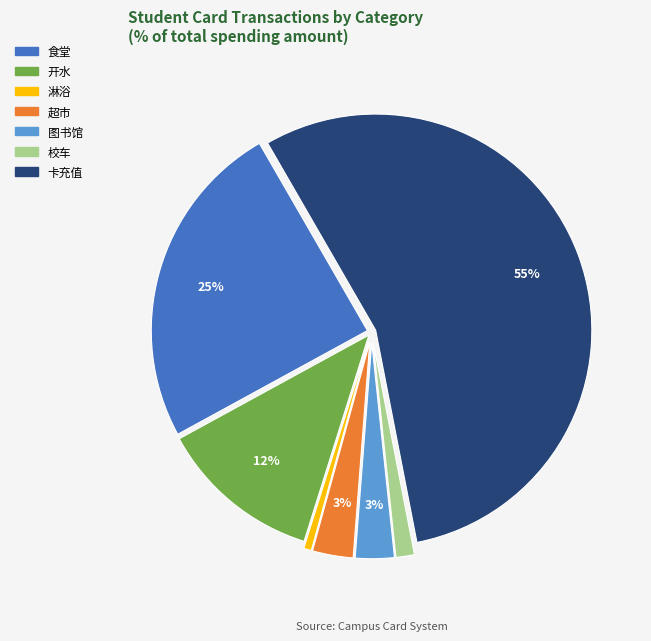

What is the largest slice in the pie chart?

卡充值